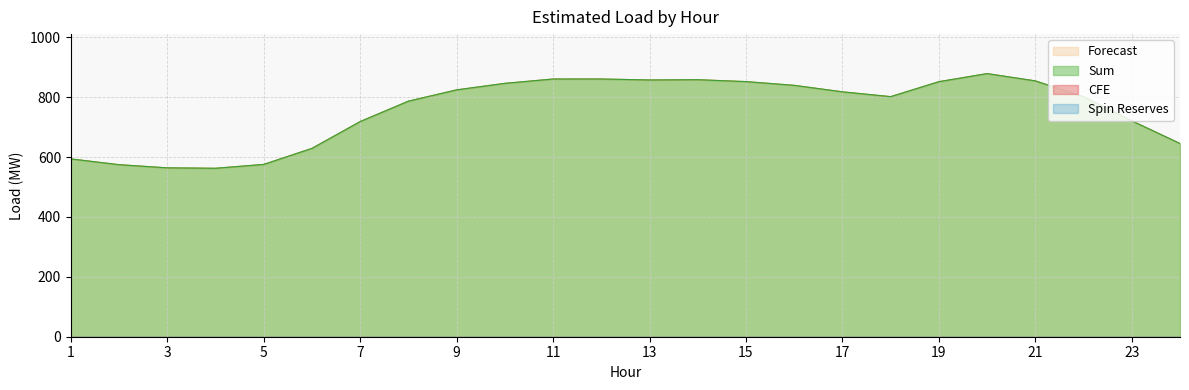

Which series has the largest range (max minus min)?

Forecast